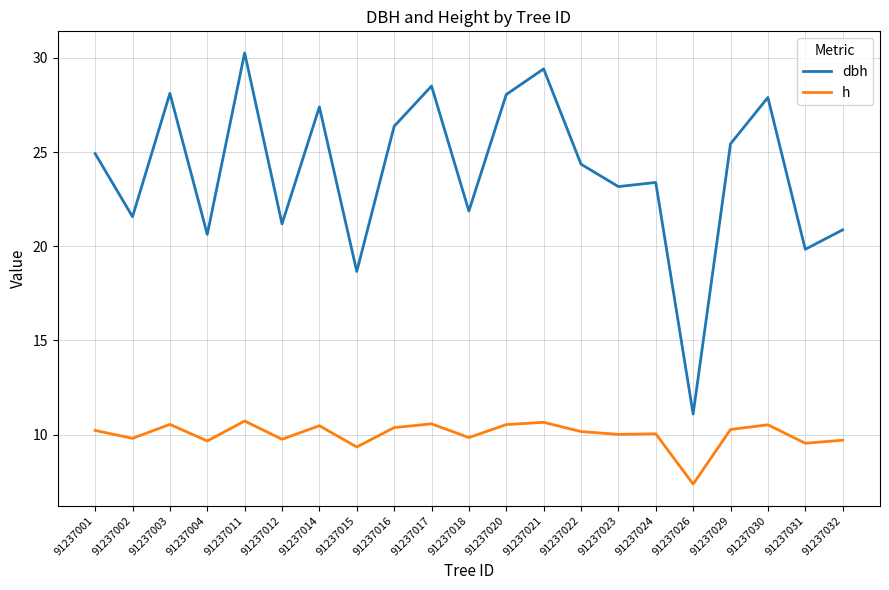

In h, how many points are higher than both neighbors (excluding endpoints)?

7